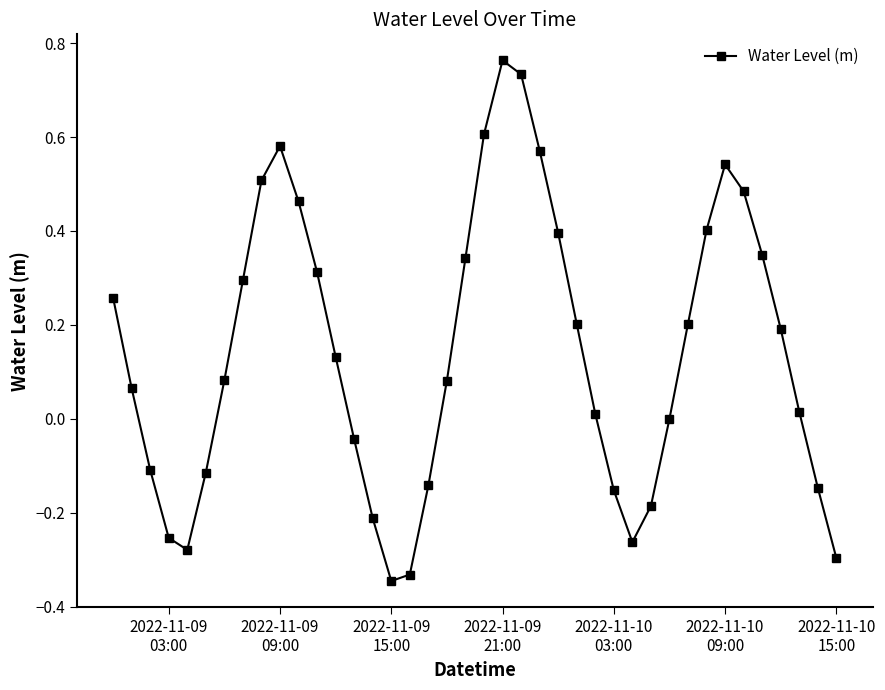

How many interior local peaks (higher than both neighbors) does the data have?

3